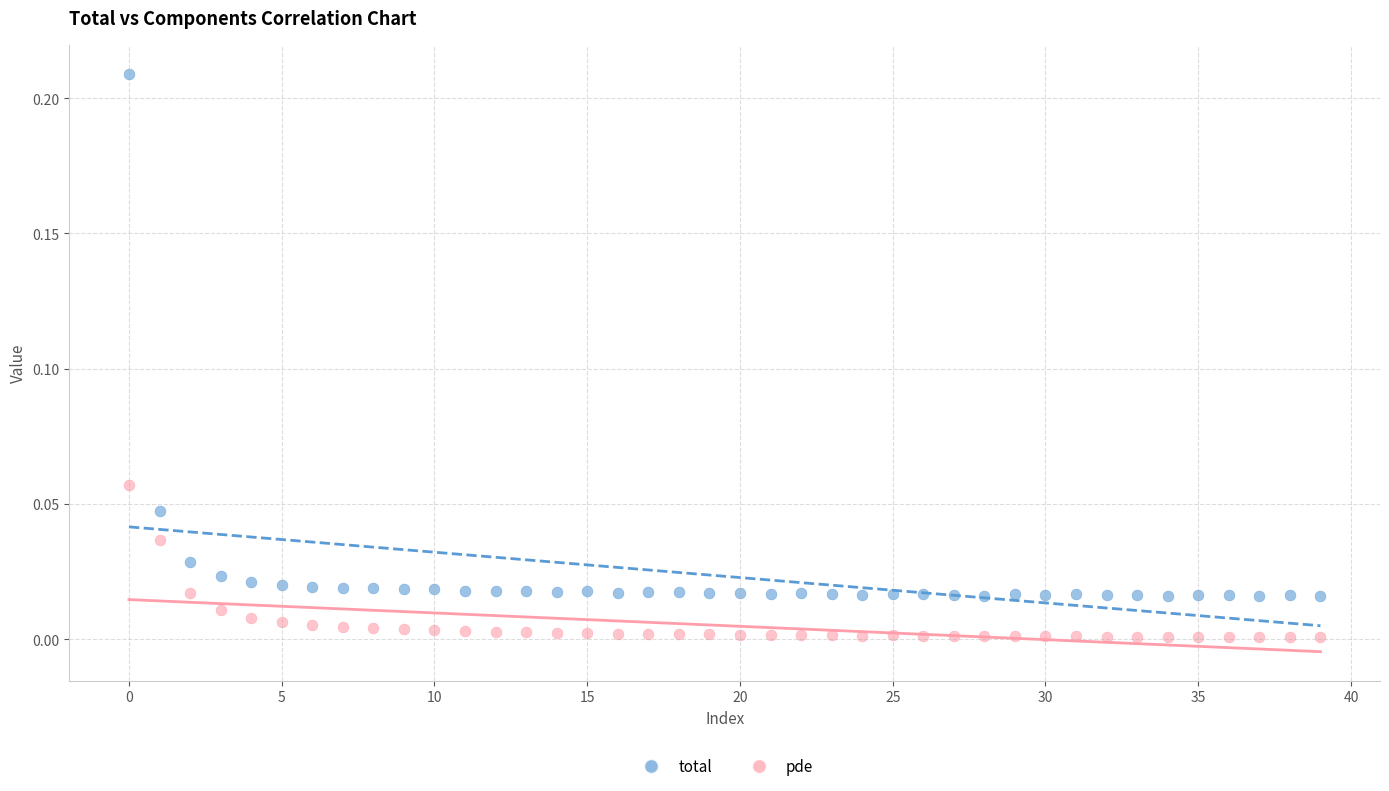

Which series has the widest spread of Y values?

total